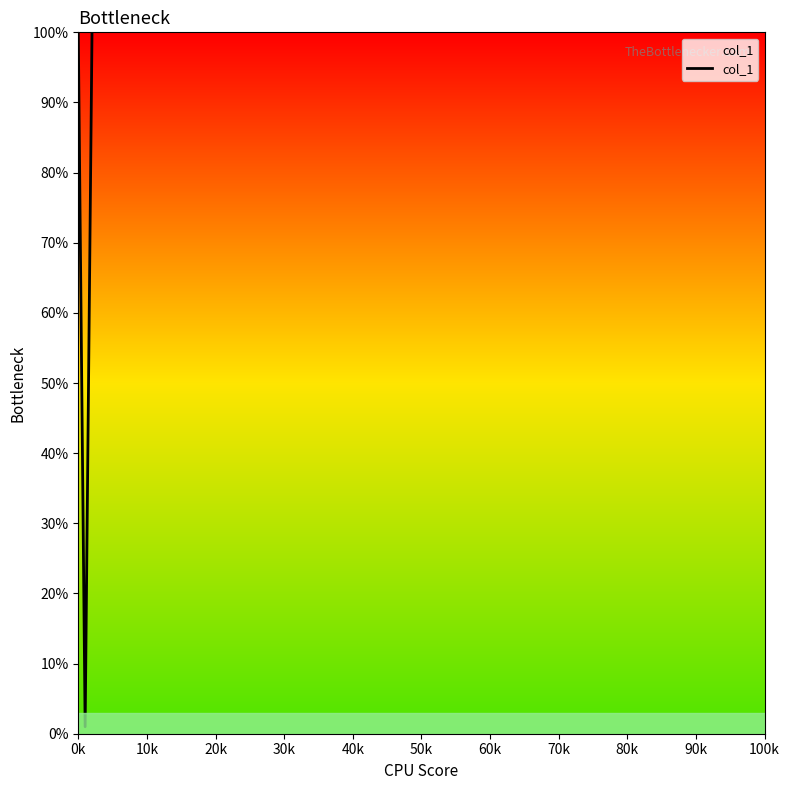

What is the greatest value displayed?

100